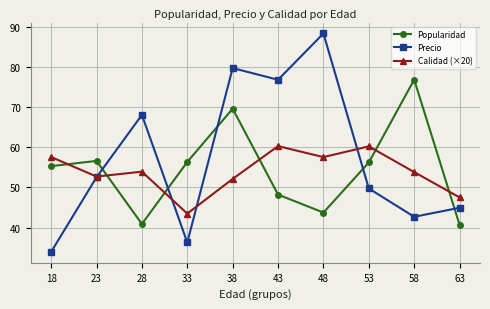

Does the chart have visible grid lines?

Yes